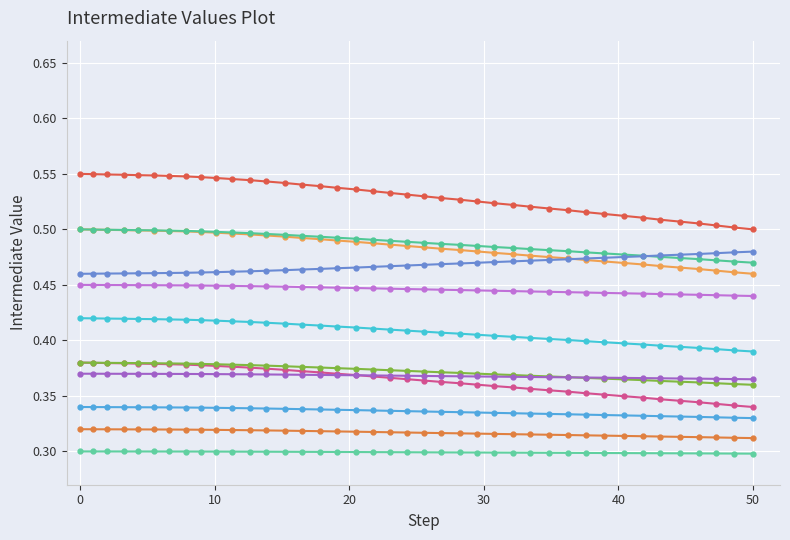

Does the chart have visible grid lines?

Yes